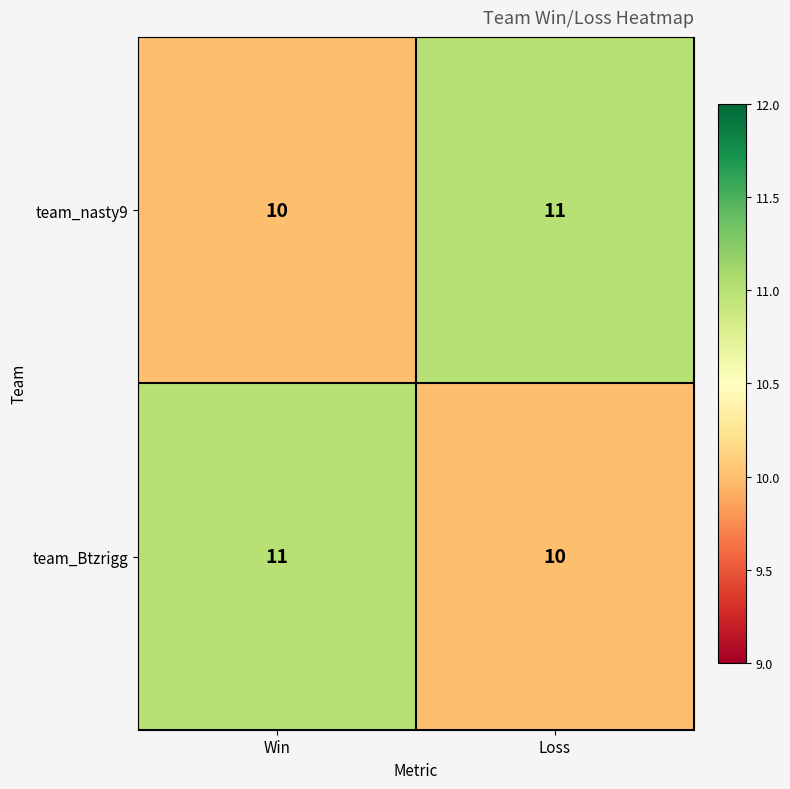

The value of team_nasty9 at Loss is 11. True or false?

True